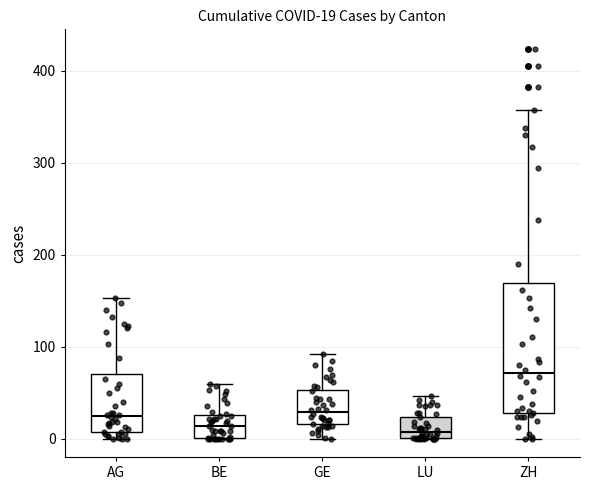

Which box is the tallest, from its lower edge to its upper edge?

ZH